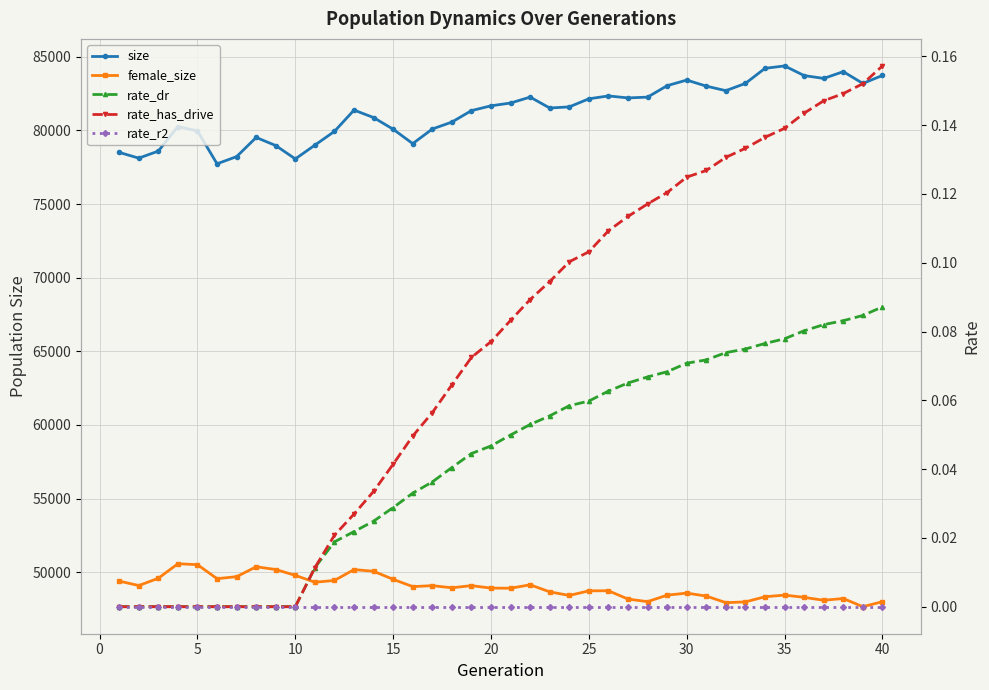

How many data points in female_size are less than 48938?

20